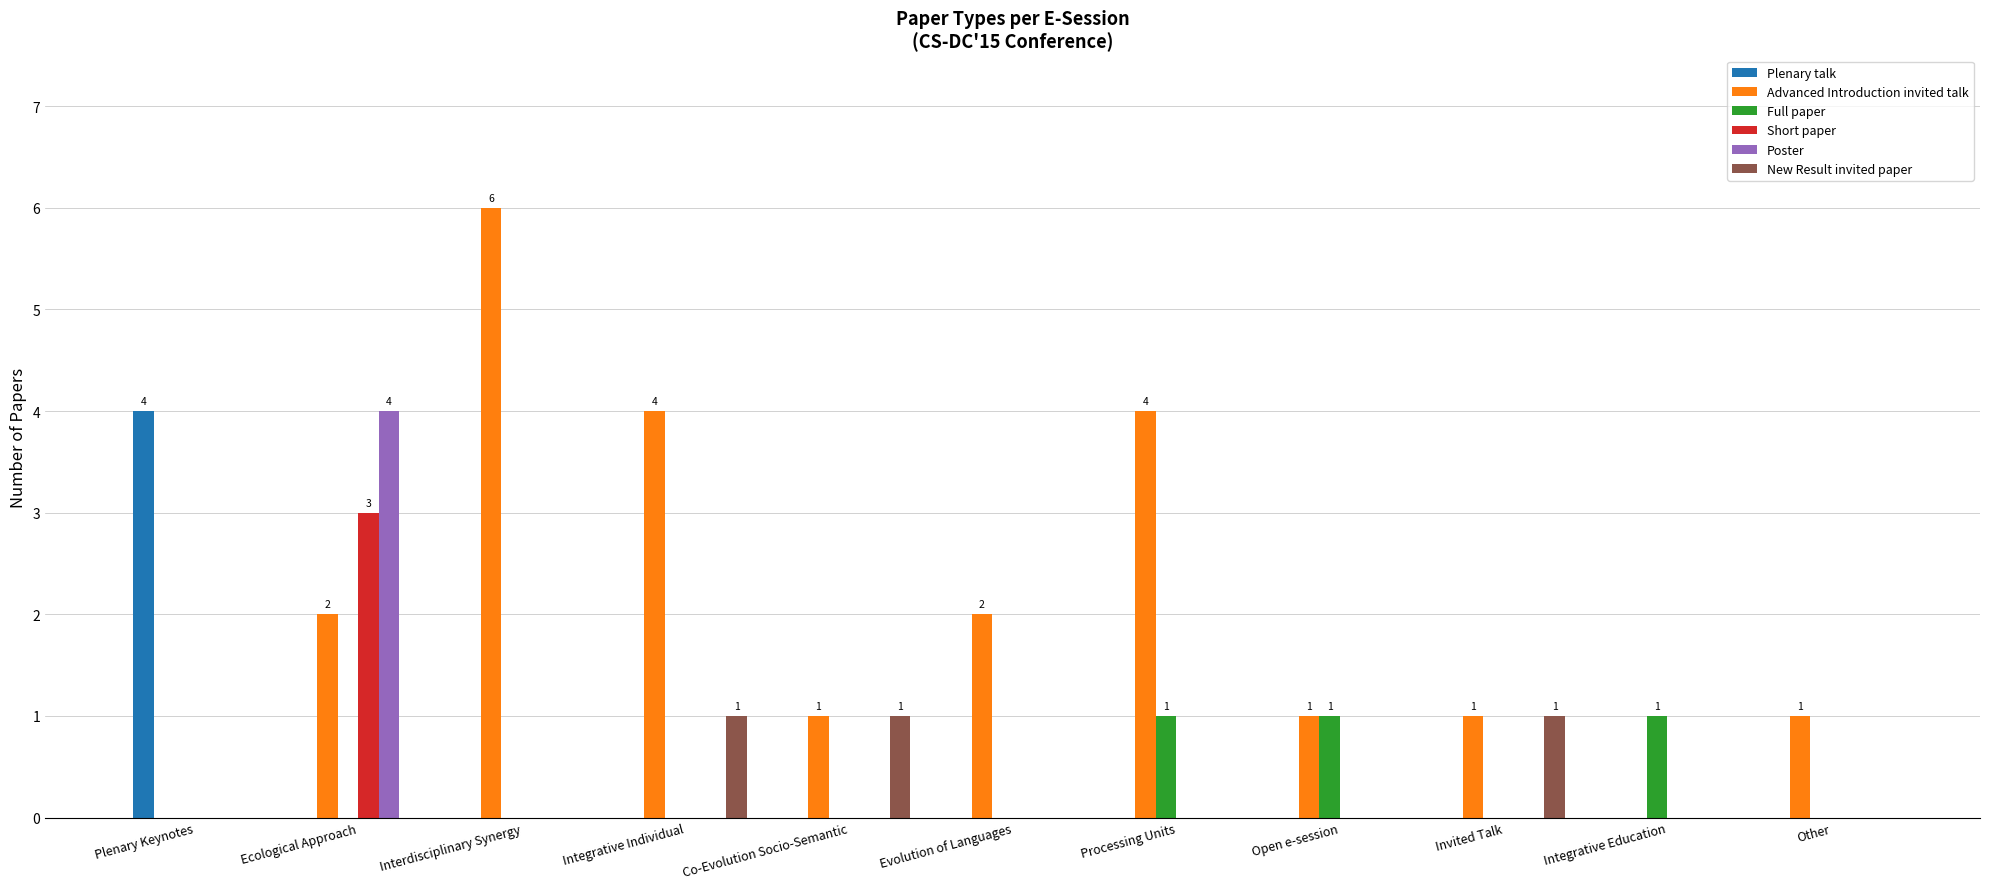

At which category does the chart reach its peak across all series?

Interdisciplinary Synergy